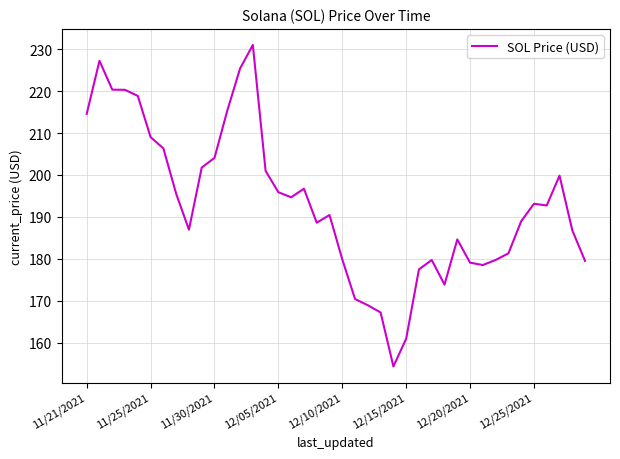

What is the difference between the maximum and minimum values?

76.7